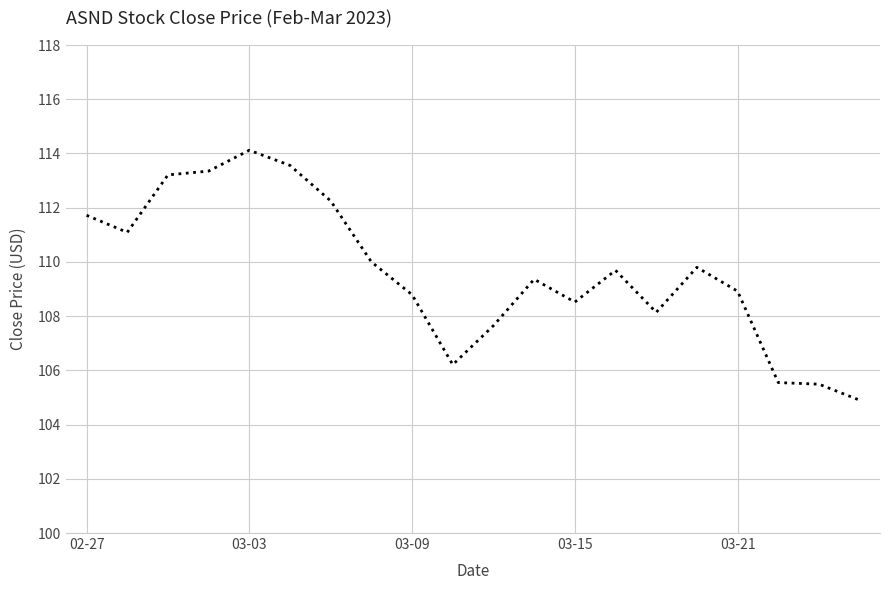

What is the minimum value shown in the chart?

104.9